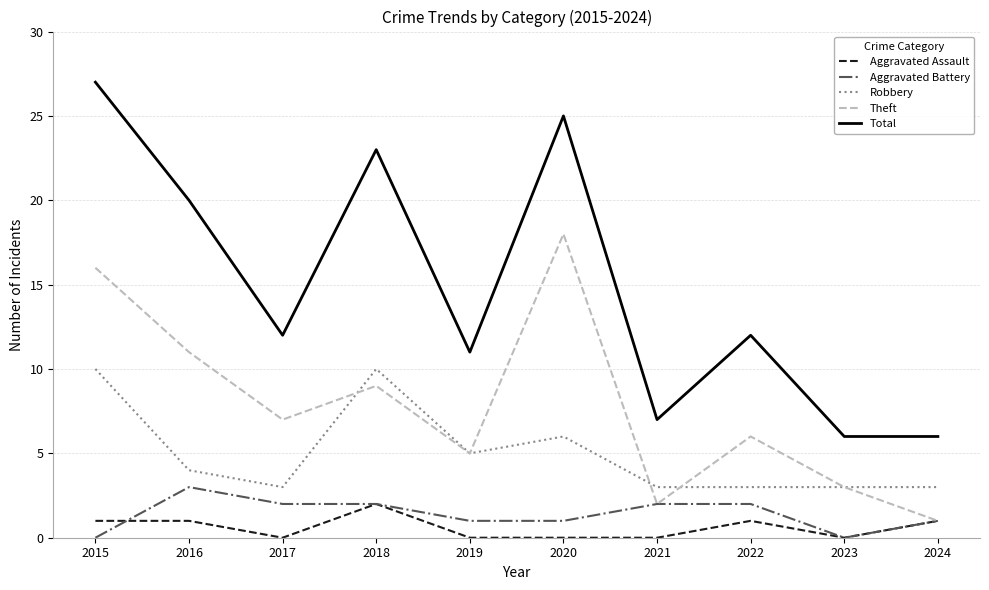

Reading right to left, extract all data points from this chart.

Aggravated Assault: 1	0	1	0	0	0	2	0	1	1
Aggravated Battery: 1	0	2	2	1	1	2	2	3	0
Robbery: 3	3	3	3	6	5	10	3	4	10
Theft: 1	3	6	2	18	5	9	7	11	16
Total: 6	6	12	7	25	11	23	12	20	27